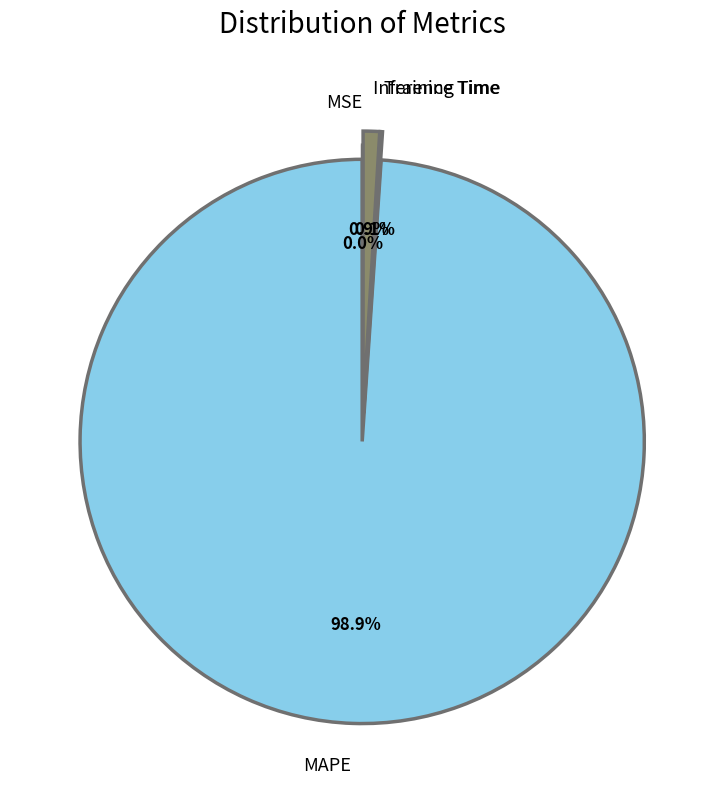

How much of the chart is everything except Inference Time?

99.1%